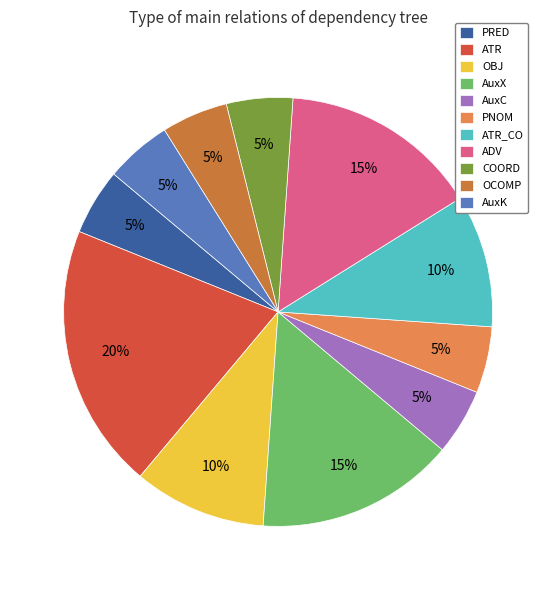

Is the sum of ATR and AuxC greater than half?

No